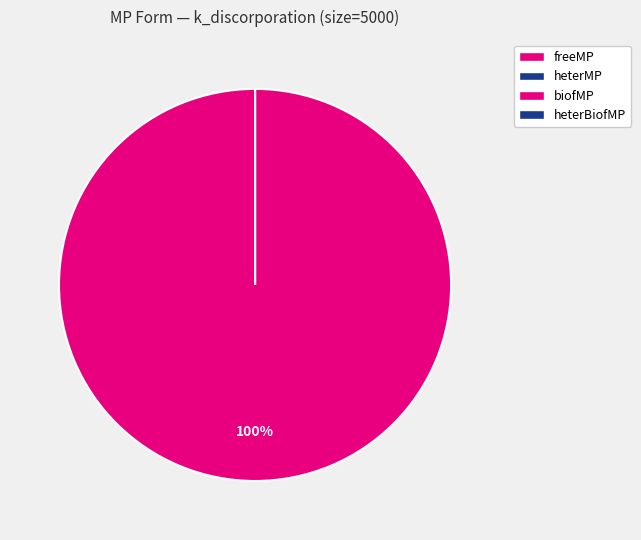

Which category has the biggest portion of the pie?

freeMP